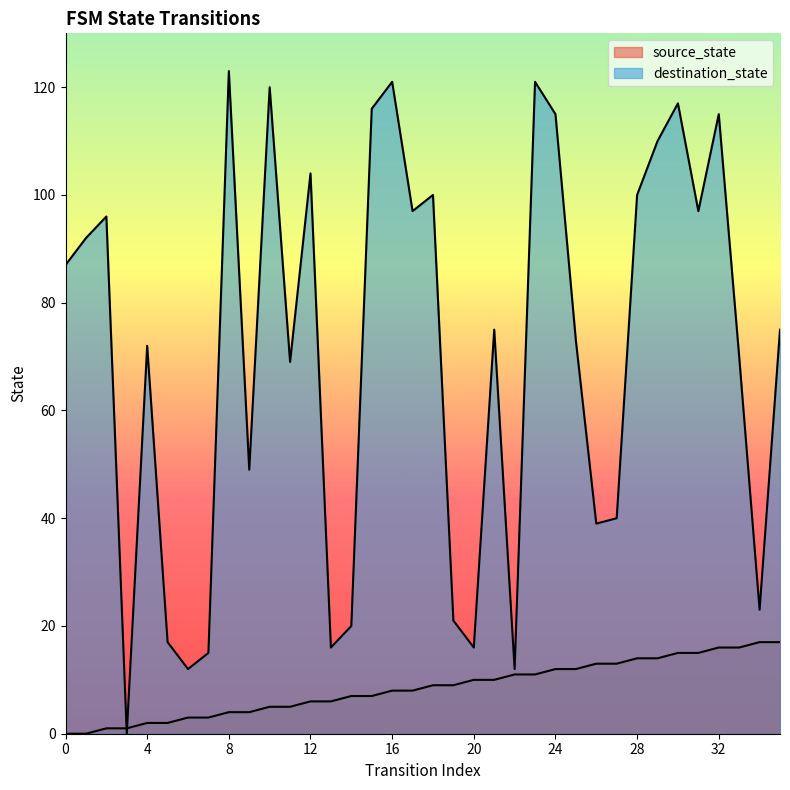

Which series has the largest total across all categories?

destination_state